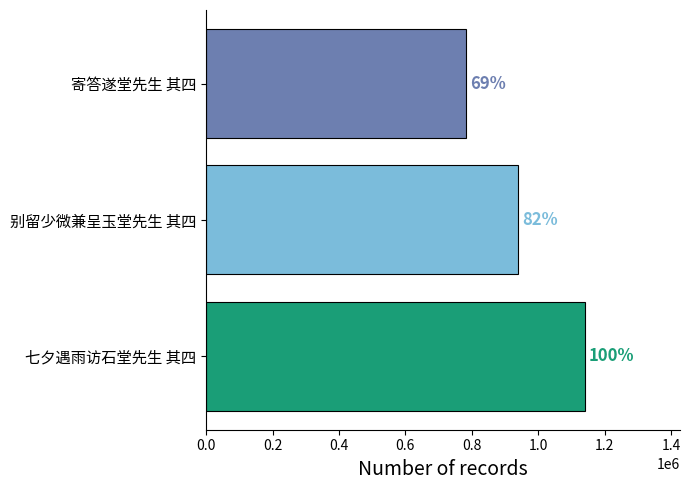

What is the sum of all values?

2862255